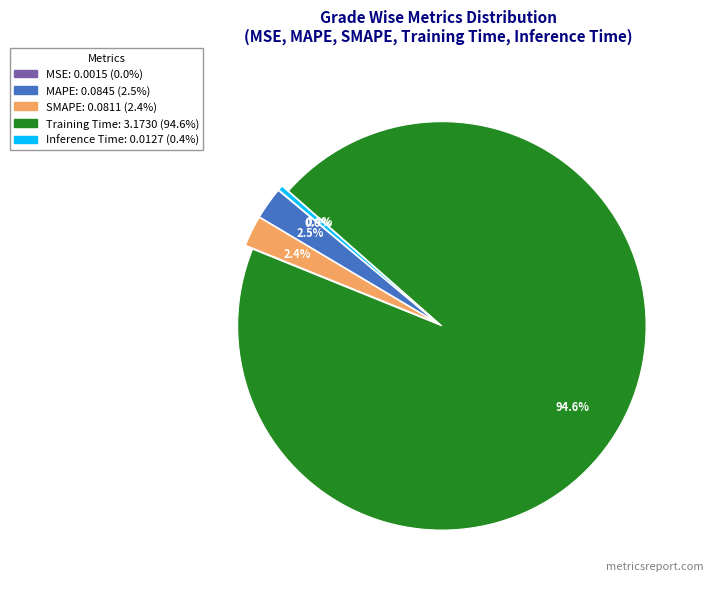

To the nearest percent, what is the average slice percentage?

20%